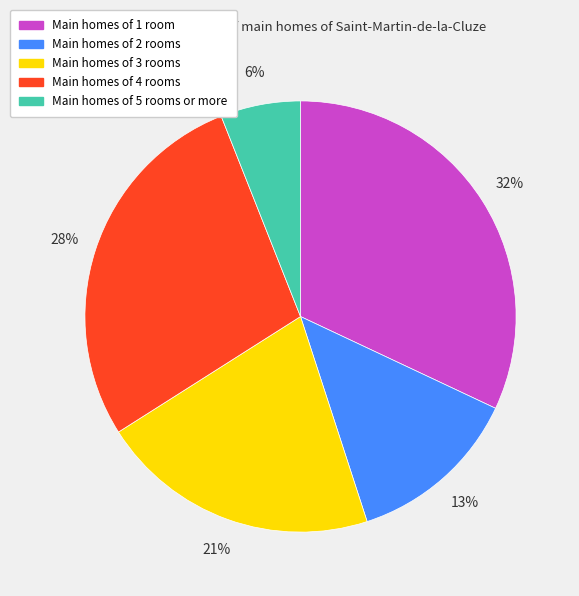

Is Main homes of 3 rooms the majority of the pie?

No